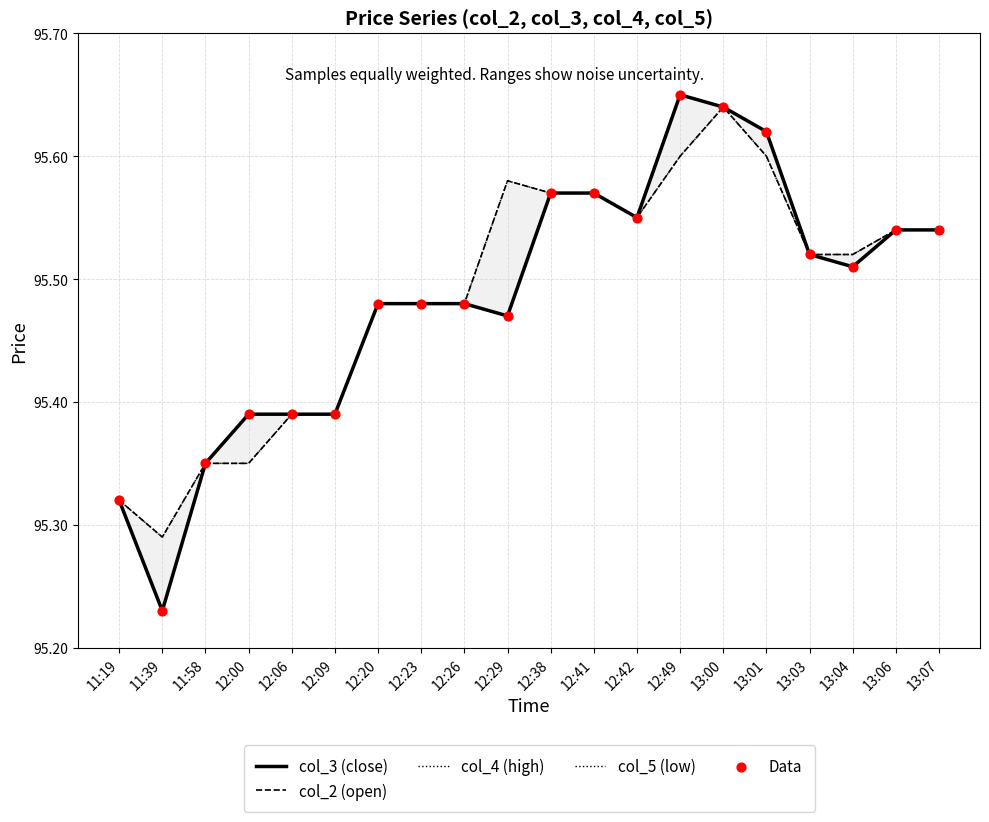

At which category is the sum across all series the highest?

13:00